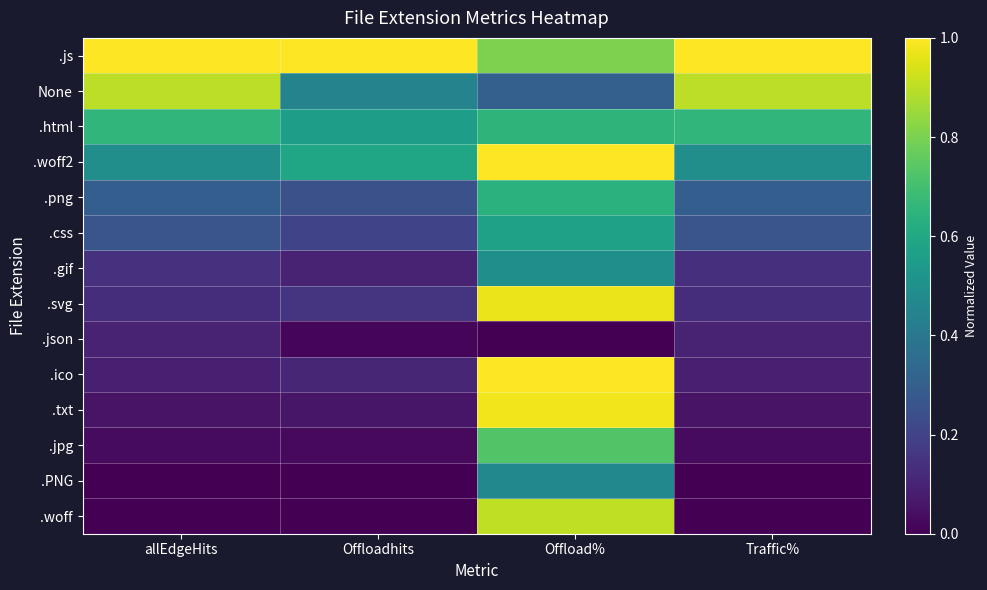

Reading left to right, transcribe all the data shown in this chart.

.js: allEdgeHits=1.0	Offloadhits=1.0	Offload%=0.8	Traffic%=1.0
None: allEdgeHits=0.9	Offloadhits=0.4	Offload%=0.3	Traffic%=0.9
.html: allEdgeHits=0.7	Offloadhits=0.6	Offload%=0.6	Traffic%=0.7
.woff2: allEdgeHits=0.5	Offloadhits=0.6	Offload%=1.0	Traffic%=0.5
.png: allEdgeHits=0.3	Offloadhits=0.2	Offload%=0.6	Traffic%=0.3
.css: allEdgeHits=0.3	Offloadhits=0.2	Offload%=0.6	Traffic%=0.3
.gif: allEdgeHits=0.1	Offloadhits=0.1	Offload%=0.5	Traffic%=0.1
.svg: allEdgeHits=0.1	Offloadhits=0.2	Offload%=1.0	Traffic%=0.1
.json: allEdgeHits=0.1	Offloadhits=0.0	Offload%=0.0	Traffic%=0.1
.ico: allEdgeHits=0.1	Offloadhits=0.1	Offload%=1.0	Traffic%=0.1
.txt: allEdgeHits=0.1	Offloadhits=0.1	Offload%=1.0	Traffic%=0.1
.jpg: allEdgeHits=0.0	Offloadhits=0.0	Offload%=0.7	Traffic%=0.0
.PNG: allEdgeHits=0.0	Offloadhits=0.0	Offload%=0.5	Traffic%=0.0
.woff: allEdgeHits=0.0	Offloadhits=0.0	Offload%=0.9	Traffic%=0.0